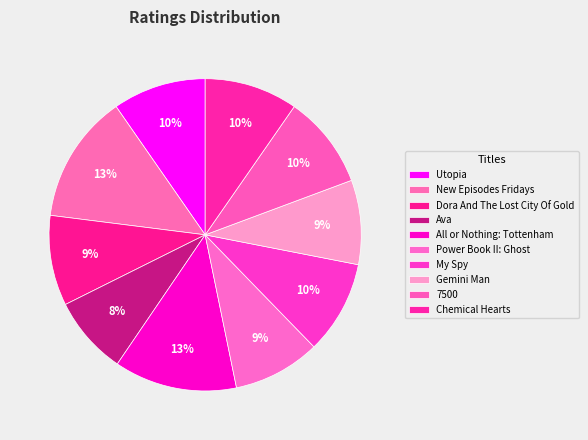

What percentage is the Chemical Hearts slice, to the nearest percent?

10%